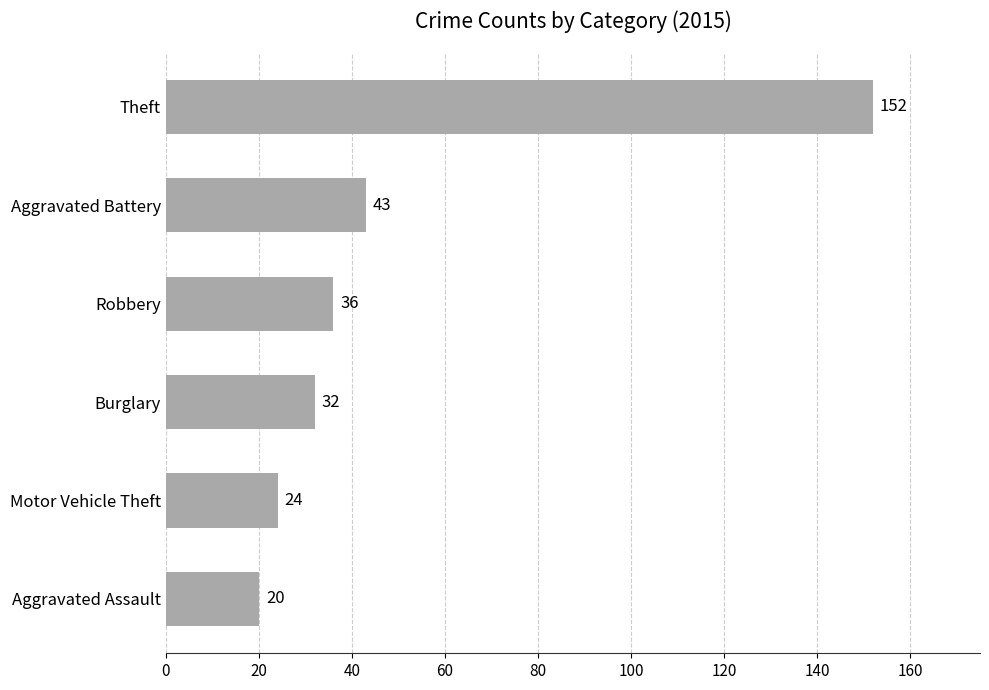

How many bars are there in total?

6